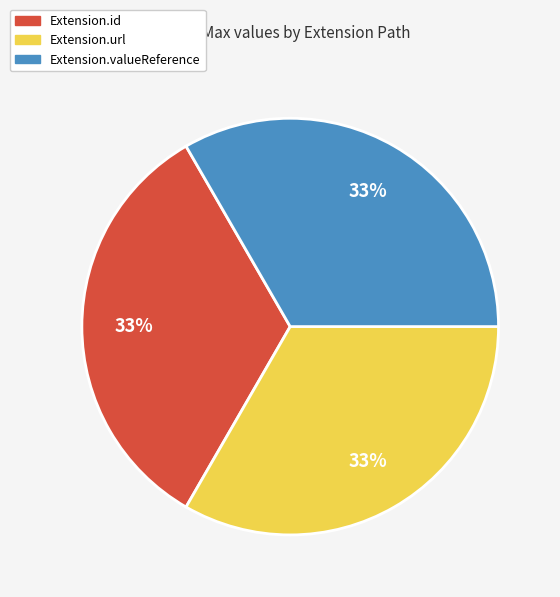

To the nearest percent, what is the average slice percentage?

33%